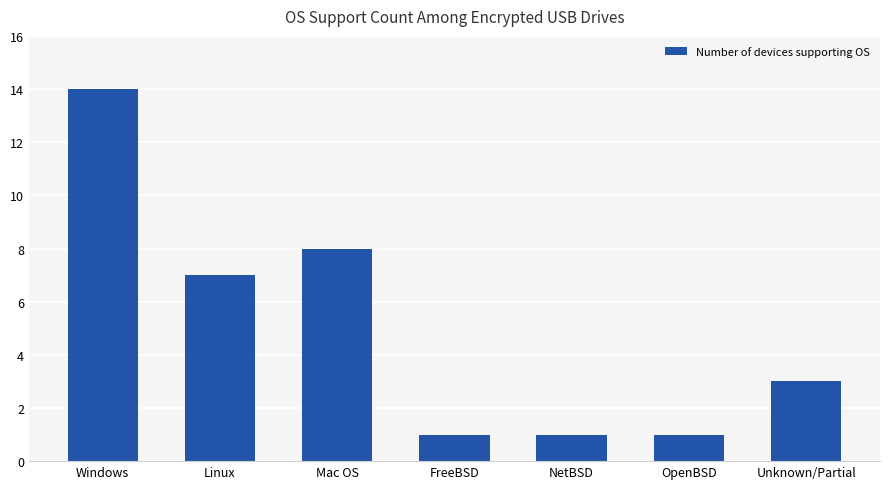

What is the greatest value displayed?

14